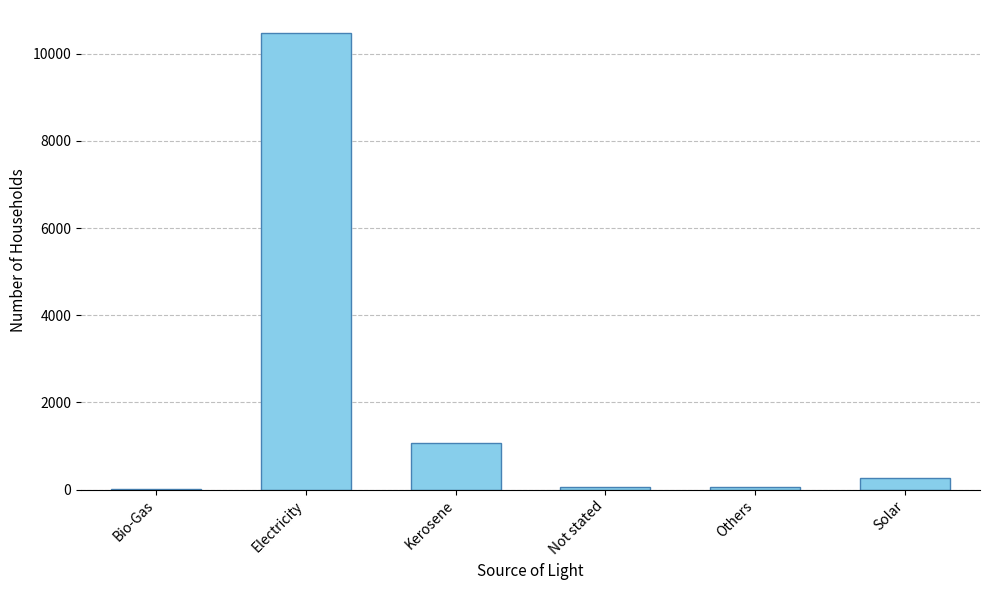

Are the bars grouped side by side (vs. stacked)?

No